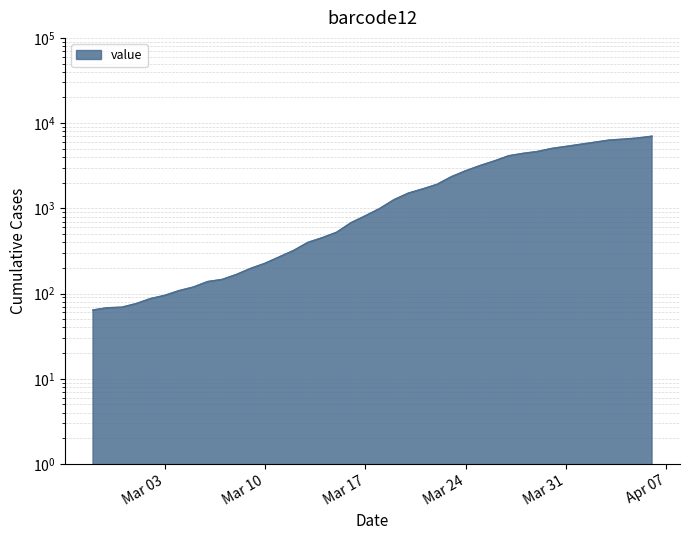

List the labels in order of value, smallest first.

2020-02-27, 2020-02-28, 2020-02-29, 2020-03-01, 2020-03-02, 2020-03-03, 2020-03-04, 2020-03-05, 2020-03-06, 2020-03-07, 2020-03-08, 2020-03-09, 2020-03-10, 2020-03-11, 2020-03-12, 2020-03-13, 2020-03-14, 2020-03-15, 2020-03-16, 2020-03-17, 2020-03-18, 2020-03-19, 2020-03-20, 2020-03-21, 2020-03-22, 2020-03-23, 2020-03-24, 2020-03-25, 2020-03-26, 2020-03-27, 2020-03-28, 2020-03-29, 2020-03-30, 2020-03-31, 2020-04-01, 2020-04-02, 2020-04-03, 2020-04-04, 2020-04-05, 2020-04-06